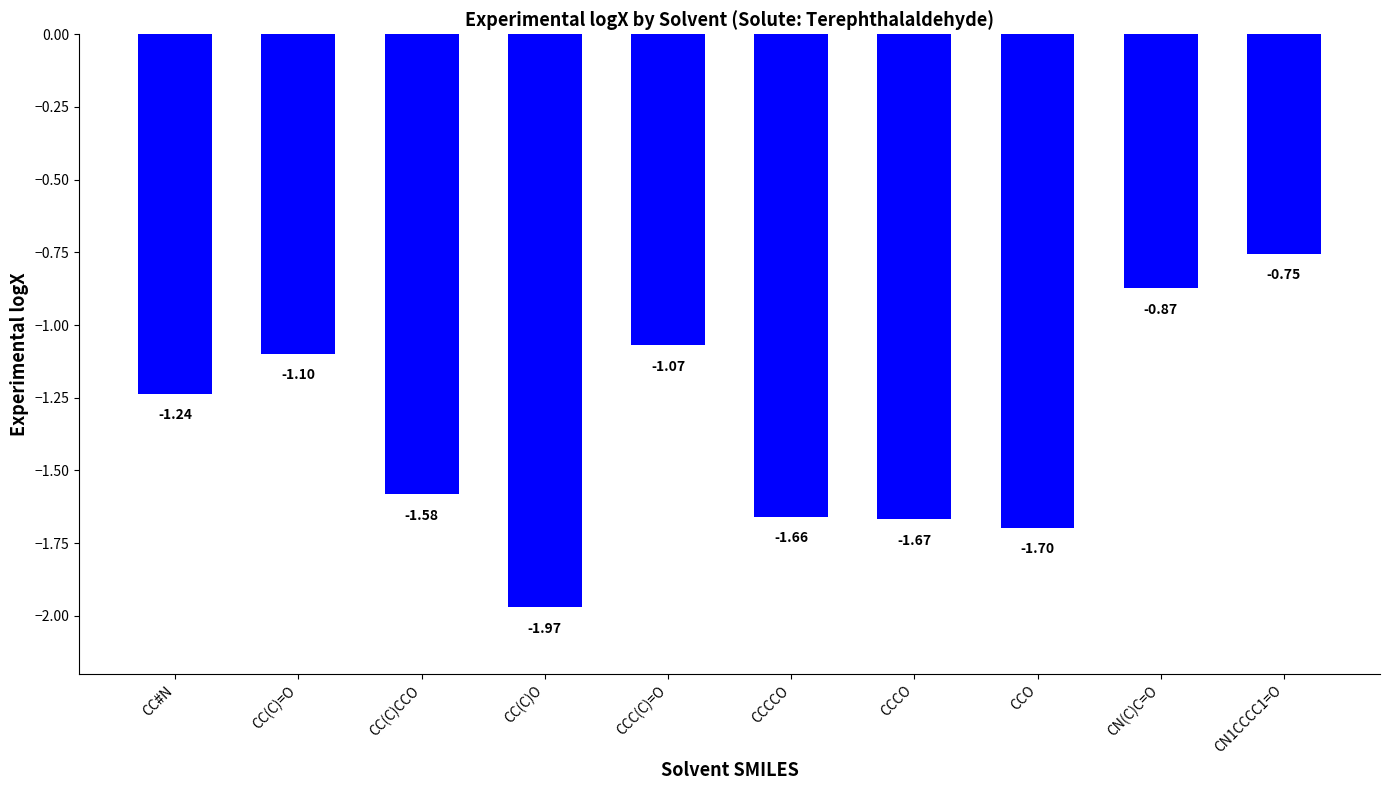

Are the bars horizontal?

No